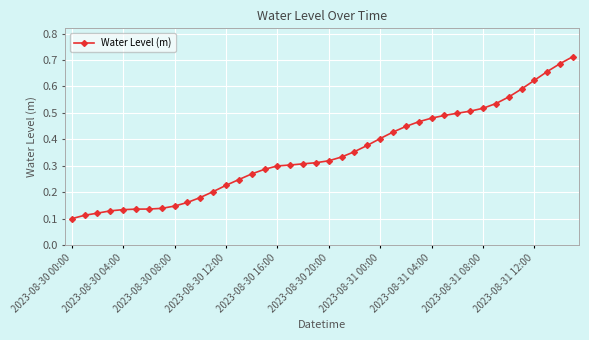

How many values are between 0 and 1?

40